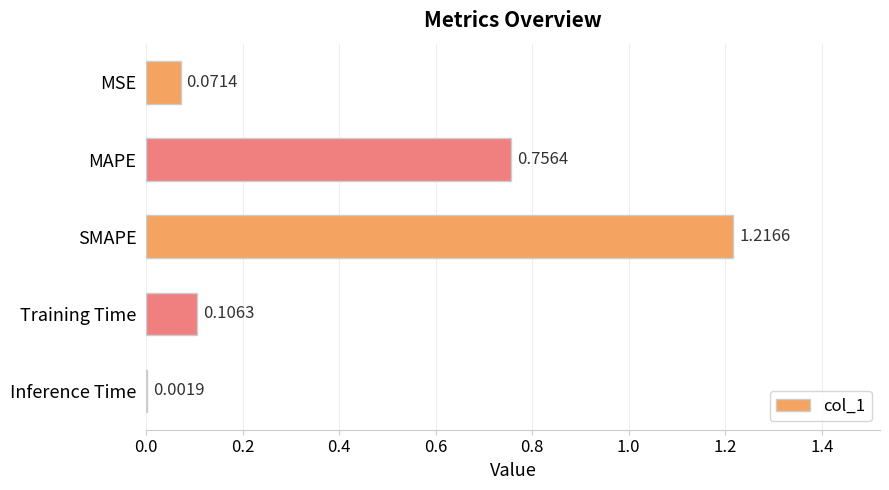

At which category does the chart reach its peak across all series?

SMAPE